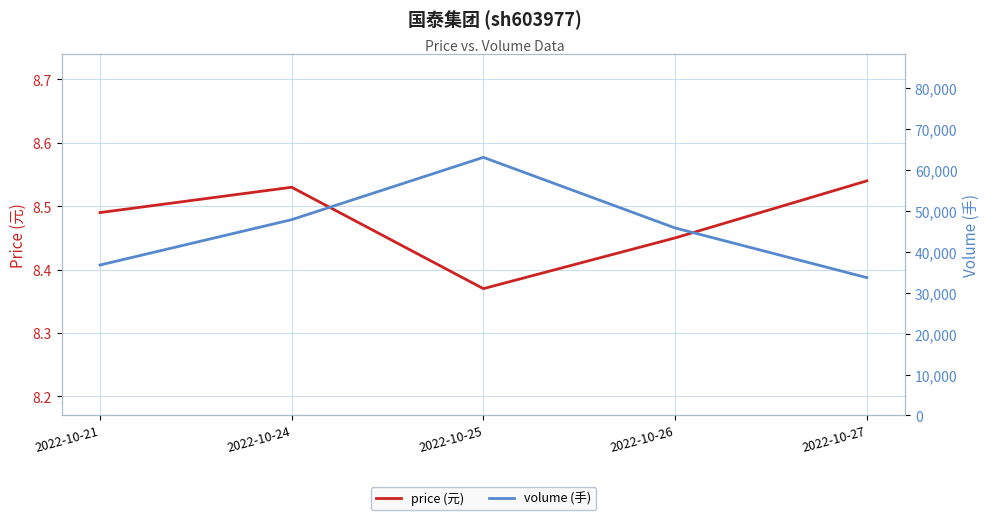

Which label corresponds to the smallest value in the chart?

2022-10-25